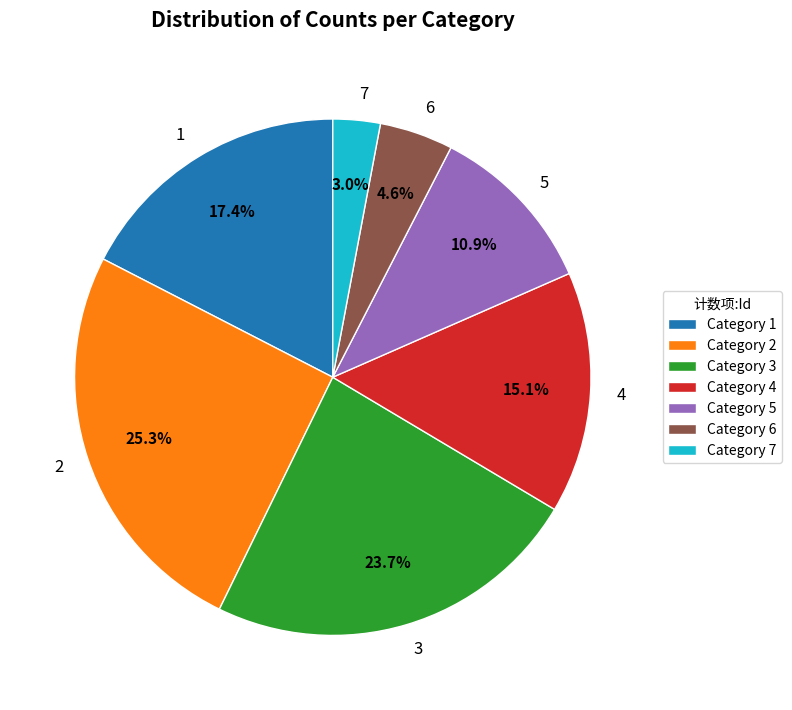

Count the number of slices in the pie.

7